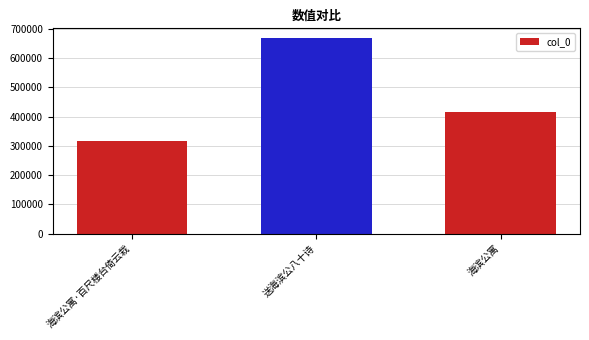

What is the difference between the values at 海滨公寓 and 海滨公寓·百尺楼台倚云栽?

98268